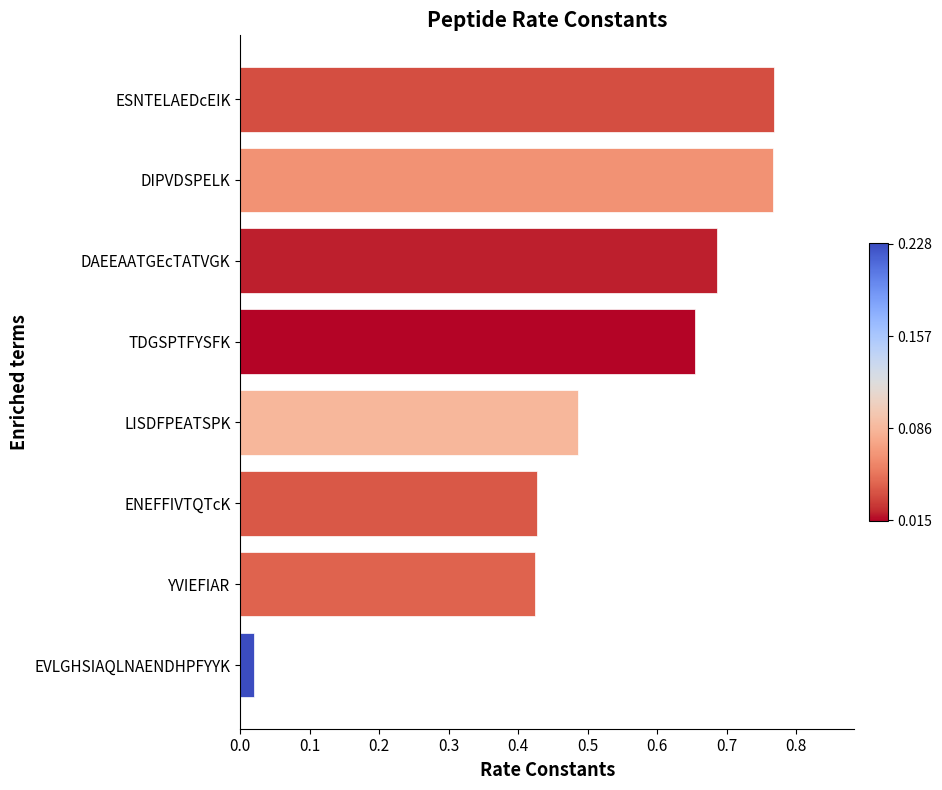

What is the sum of the values at ENEFFIVTQTcK and TDGSPTFYSFK?

1.1